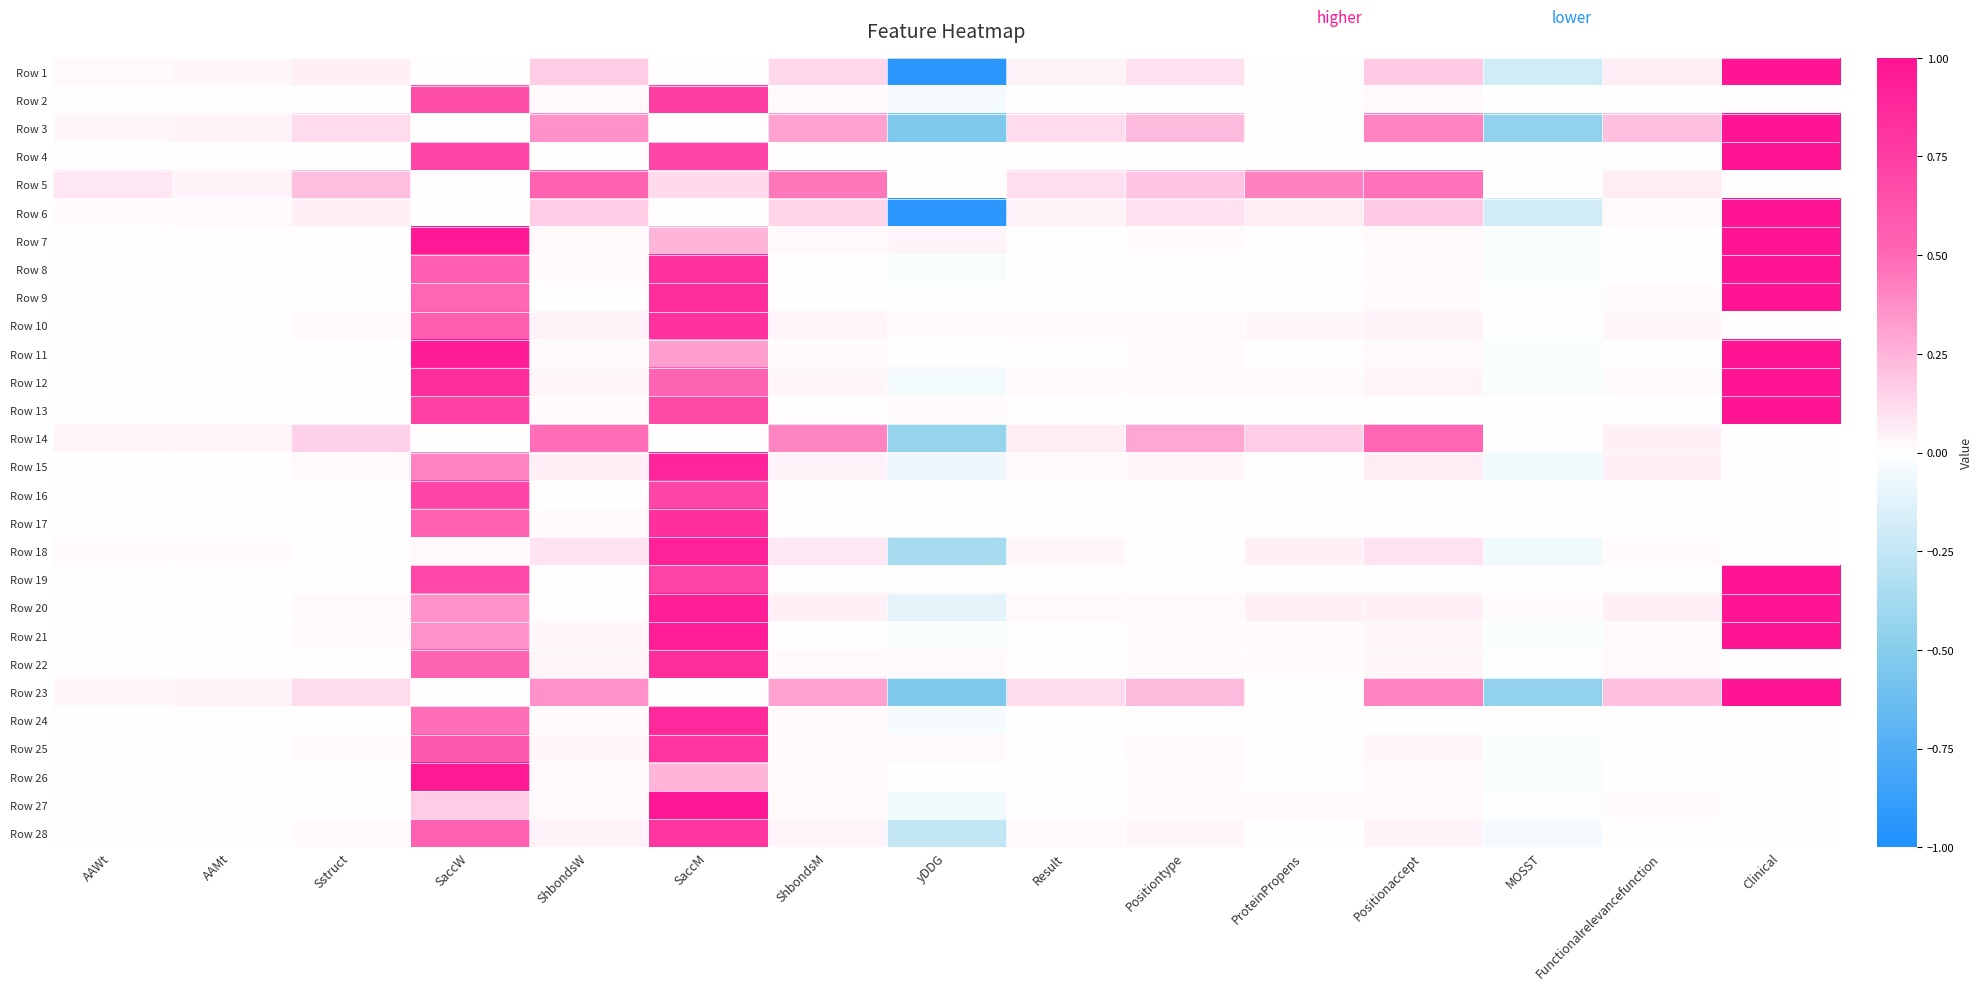

At how many categories does at least one series exceed 0?

15